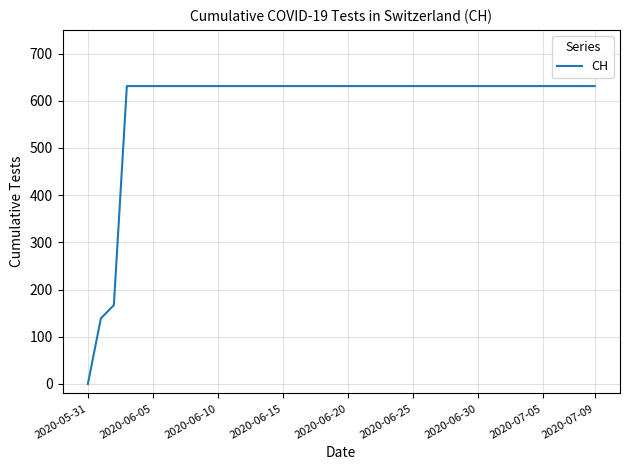

What is the difference between the maximum and minimum values?

631